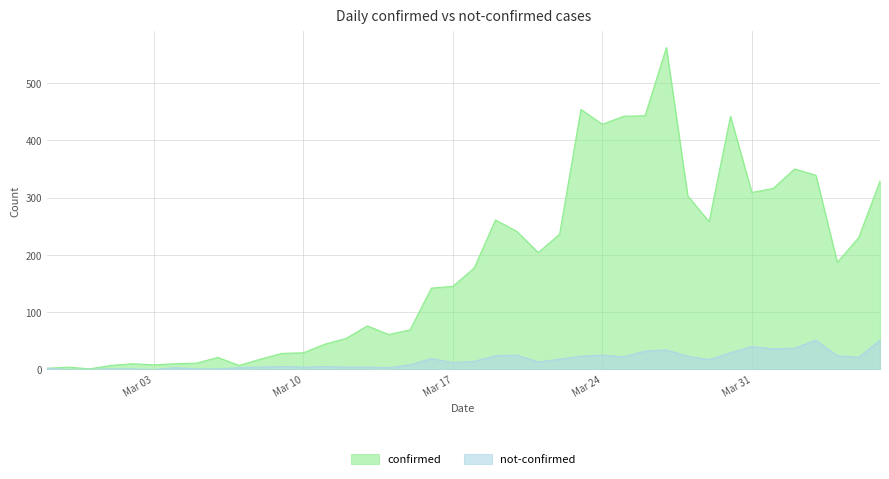

The value of confirmed at 2020-03-16 is 142. True or false?

True